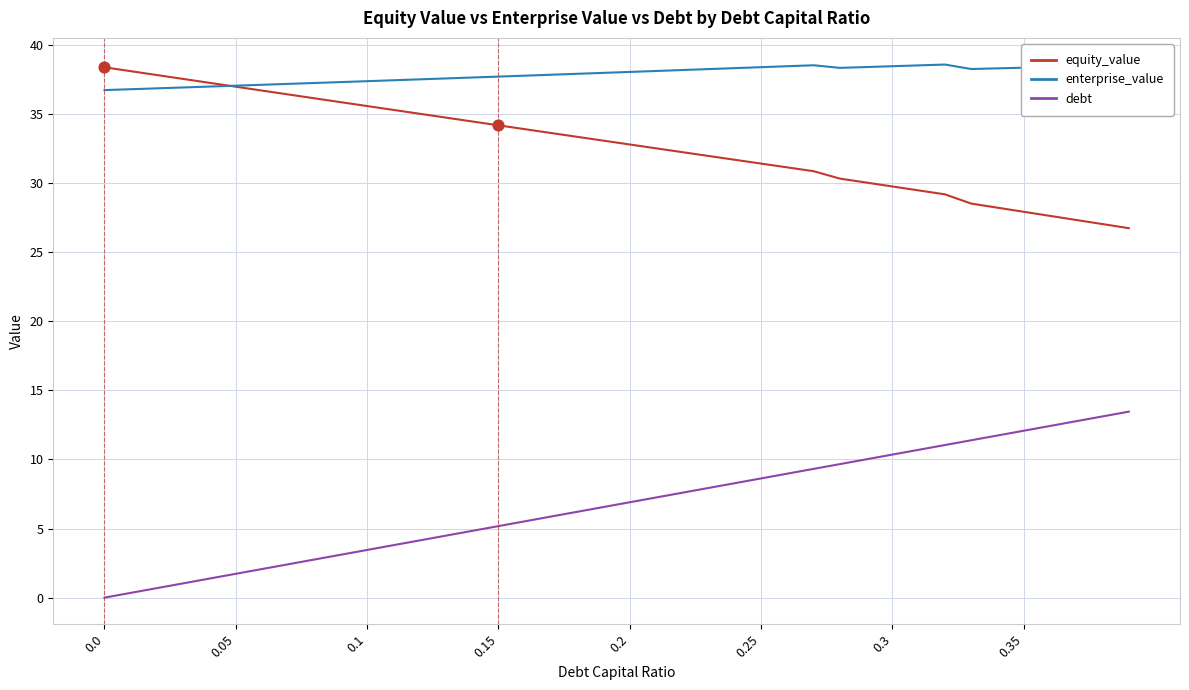

True or false: debt and equity_value cross at least once.

False